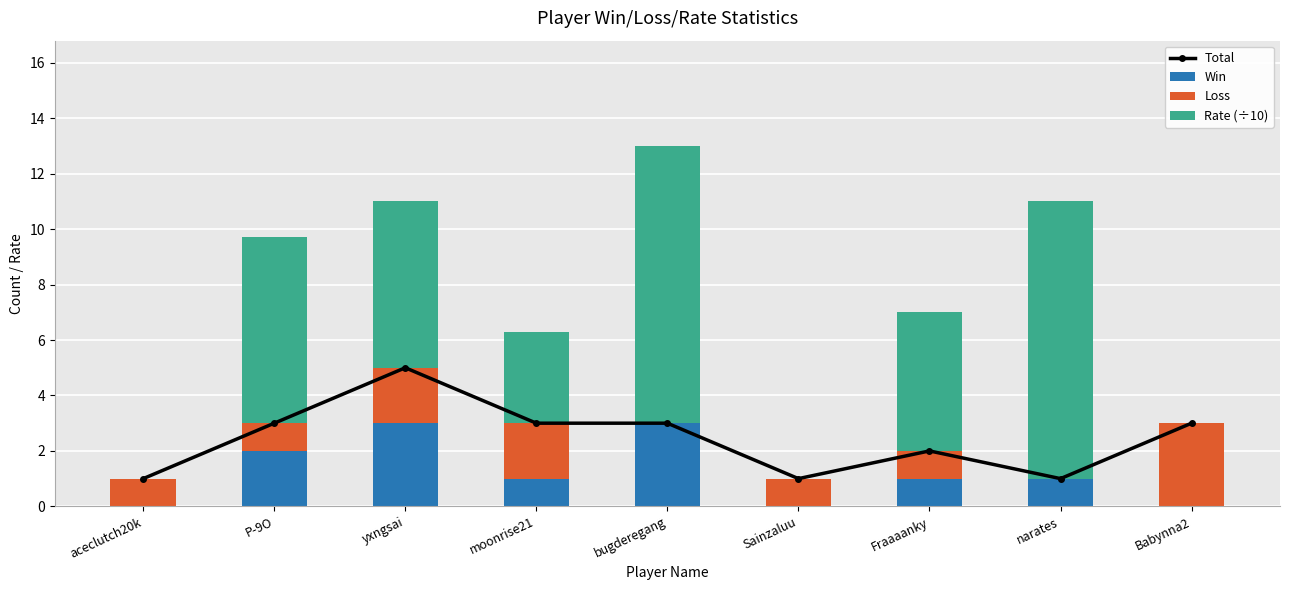

Between narates and aceclutch20k, which is larger?

narates